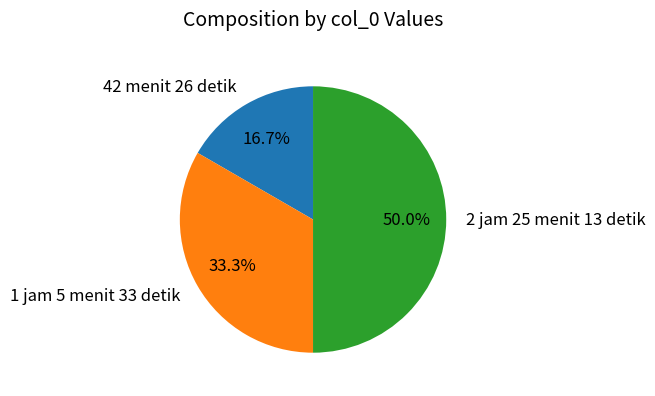

Does 1 jam 5 menit 33 detik account for over 50% of the chart?

No